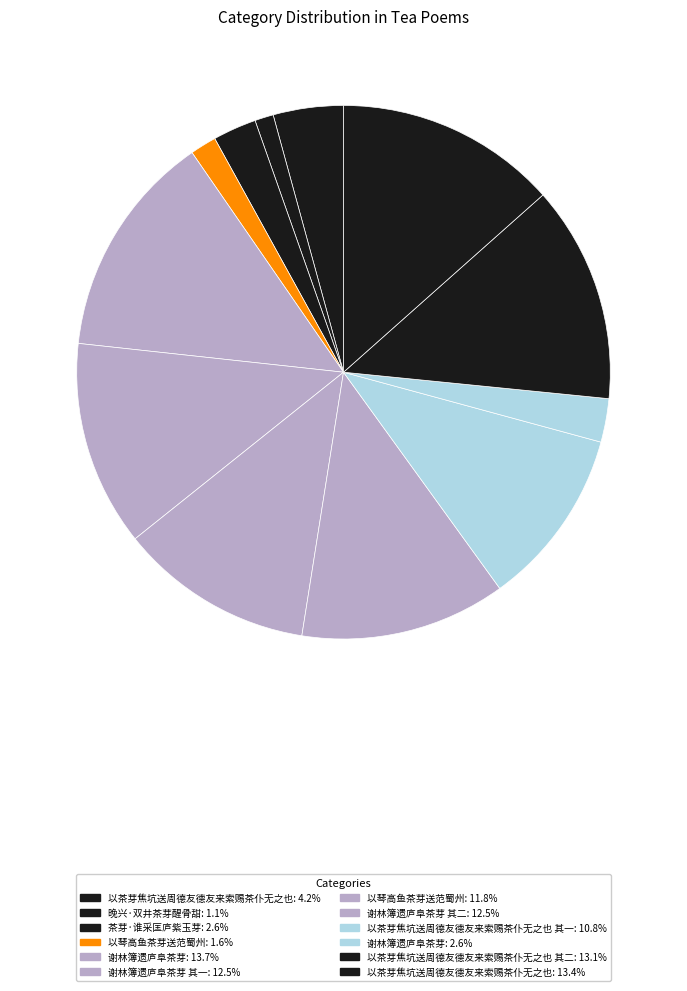

Does any single category account for the majority?

No